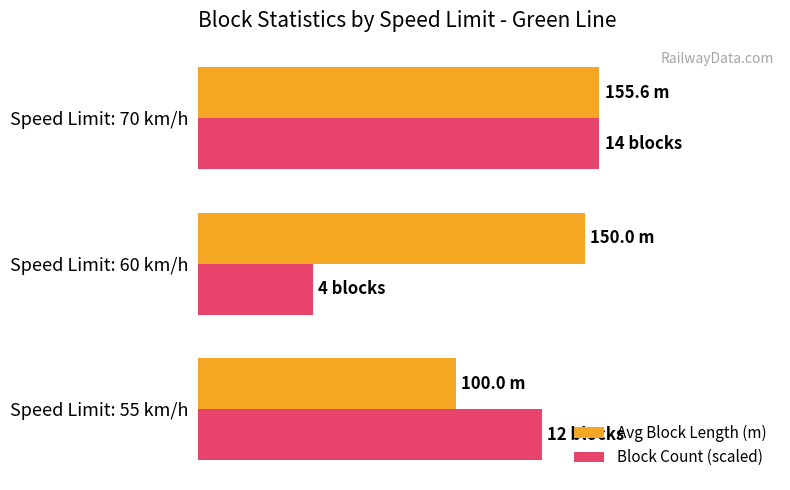

What are all the series names shown in the legend?

Avg Block Length (m), Block Count (scaled)